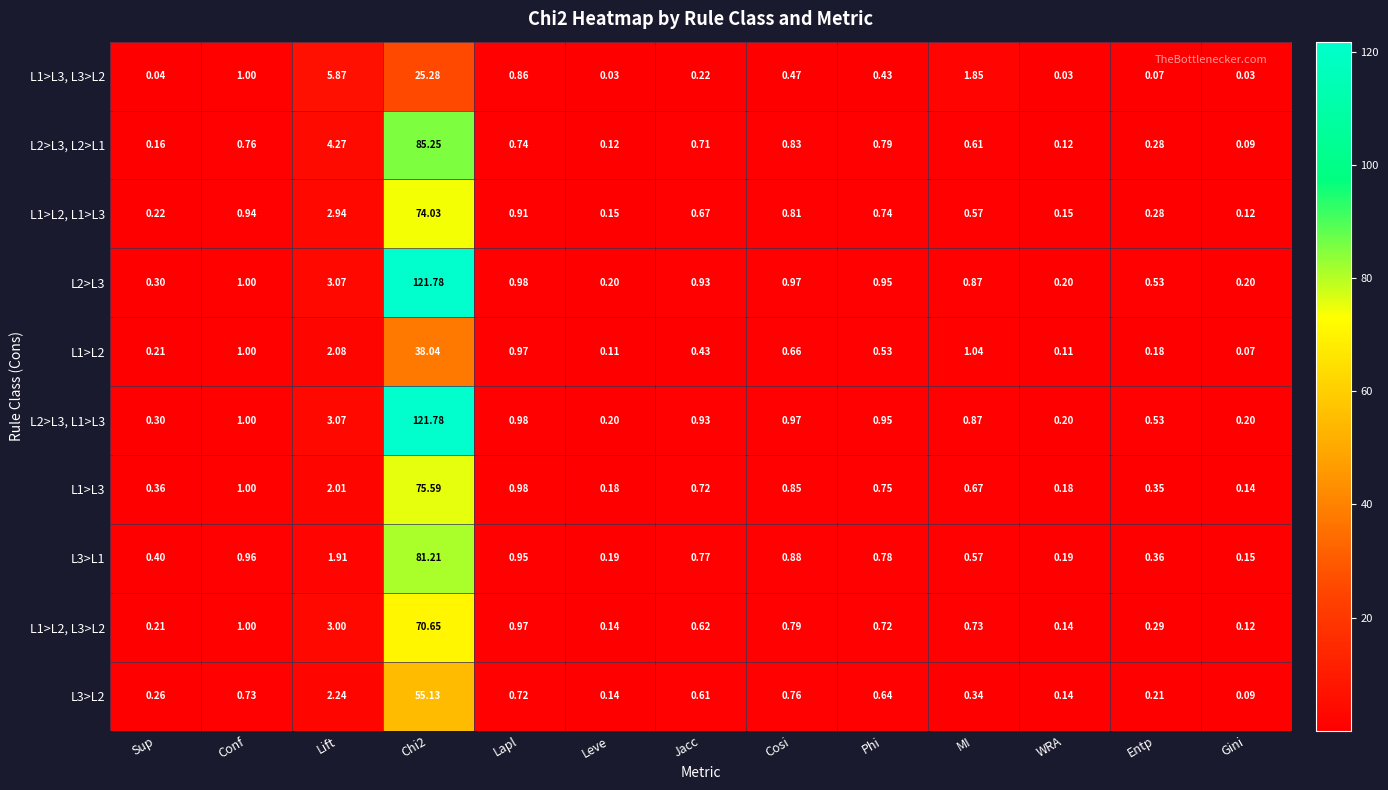

What is the maximum value shown in the chart?

121.8